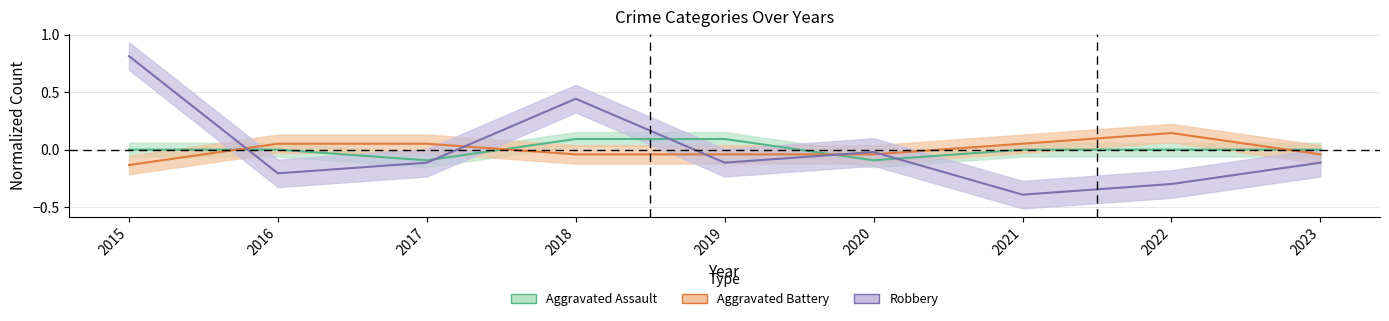

After their last crossing, which series has the higher values: Robbery or Aggravated Battery?

Aggravated Battery